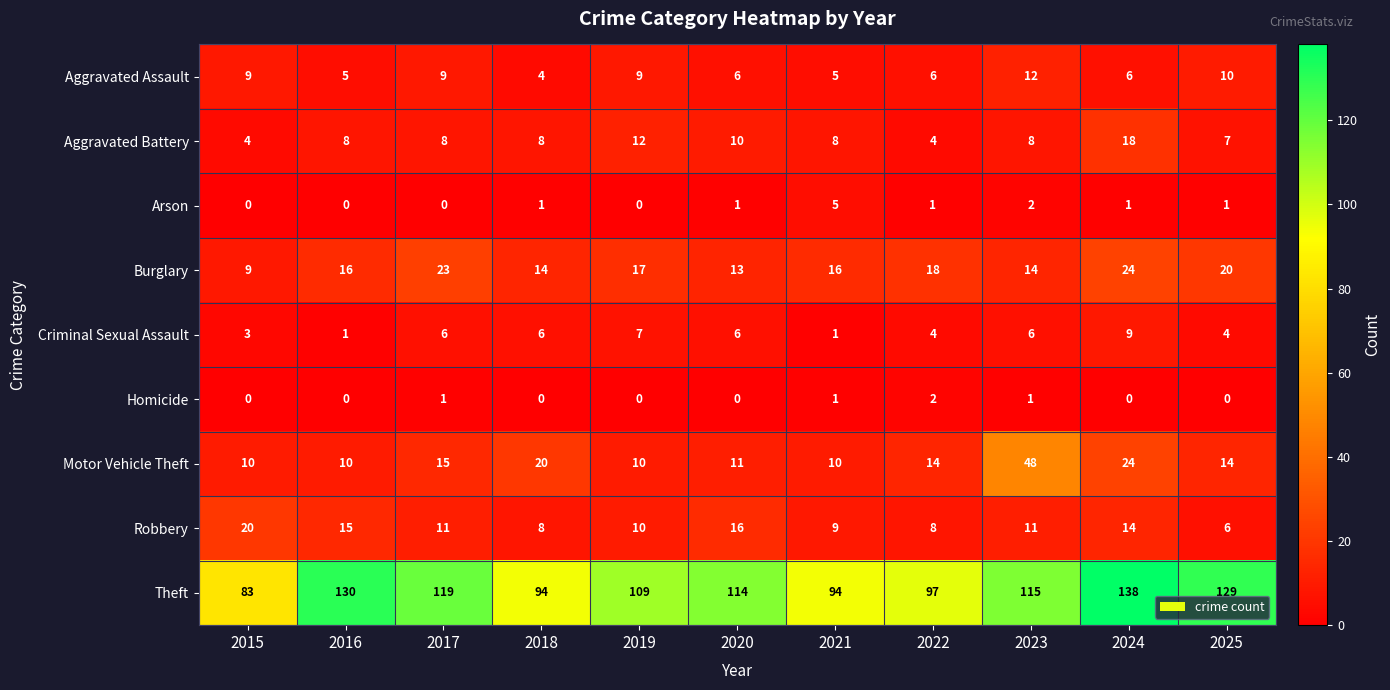

At which label does Theft reach its minimum?

2015